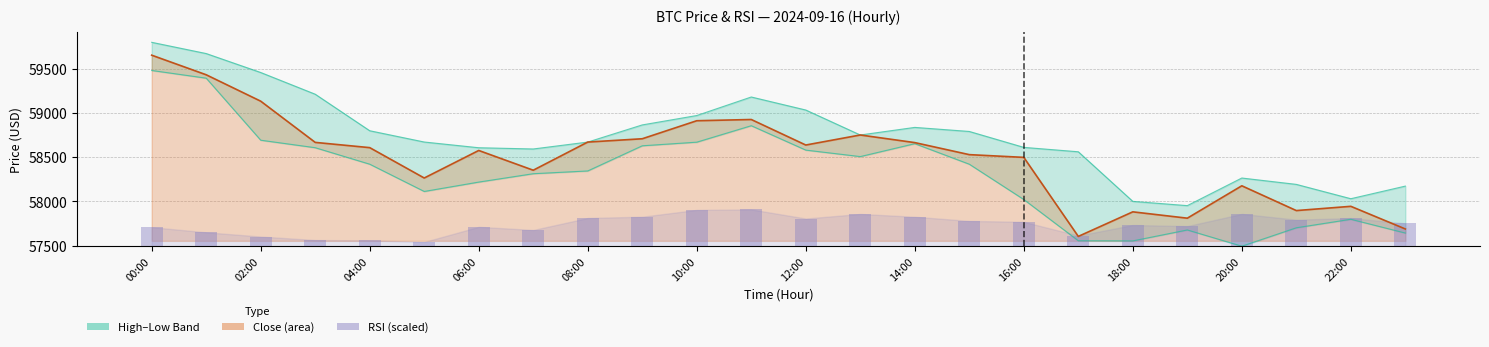

Is it true that Low equals 58652.0 at 14:00?

True